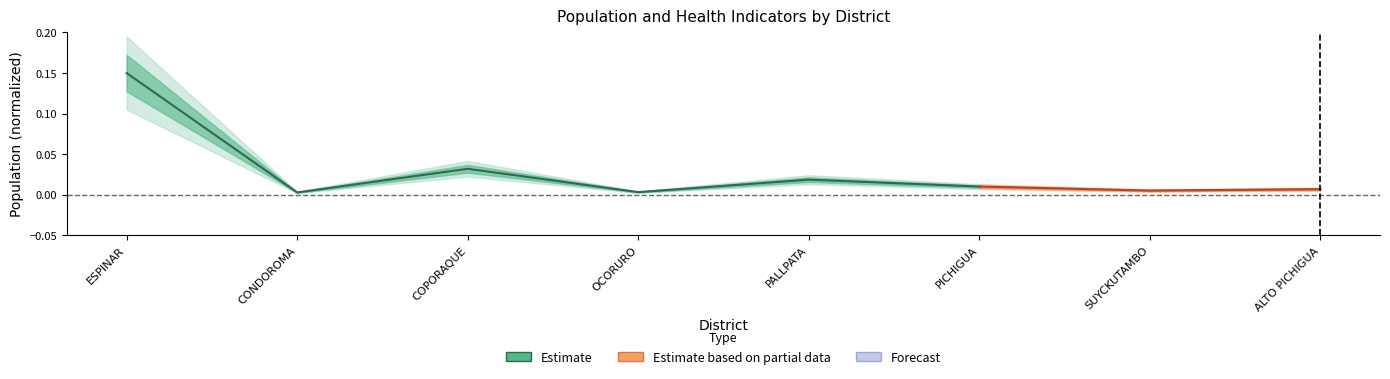

Which label corresponds to the smallest value in the chart?

CONDOROMA